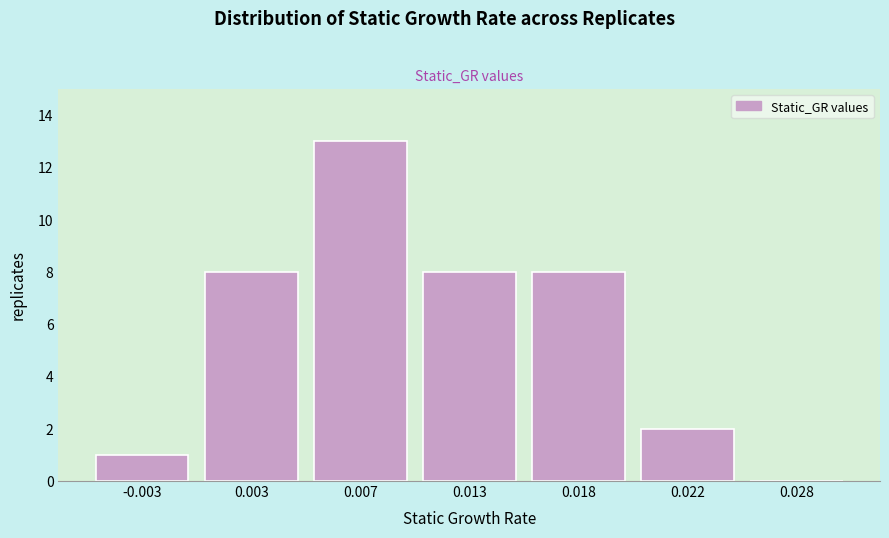

Reading right to left, list all the values displayed in this chart.

0.028=0	0.022=2	0.018=8	0.013=8	0.007=13	0.003=8	-0.003=1